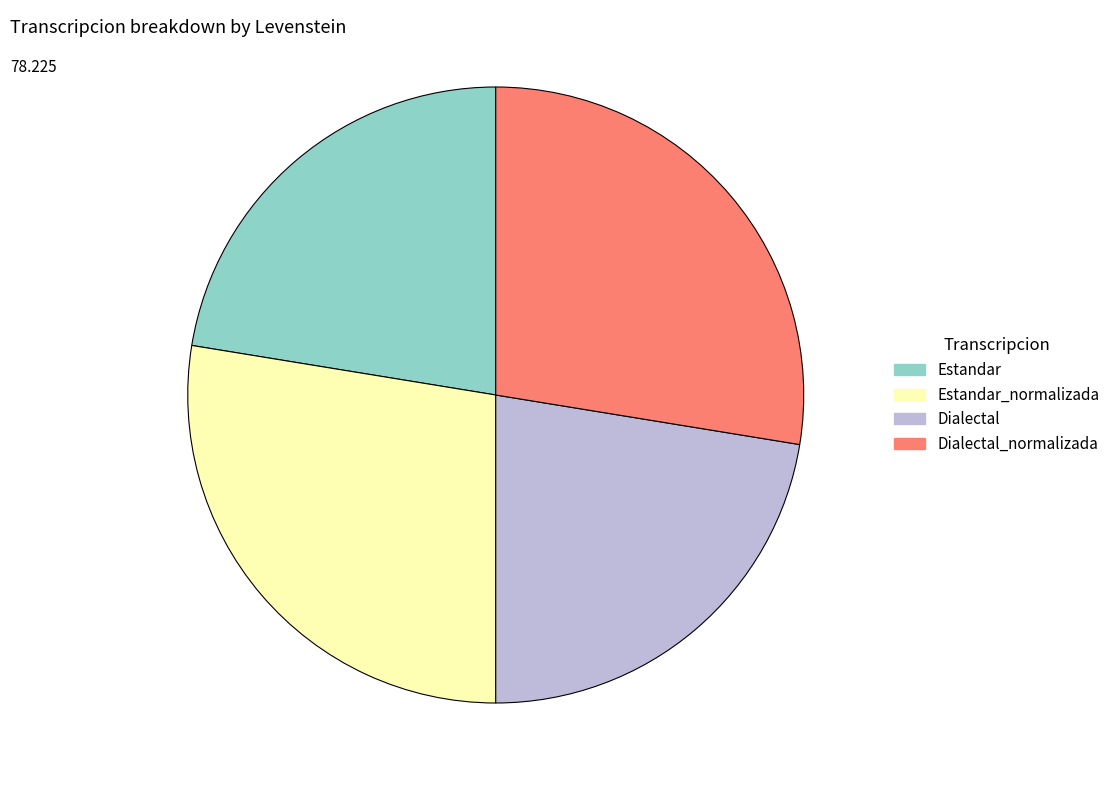

Is it true that Estandar is 17% of the pie?

False